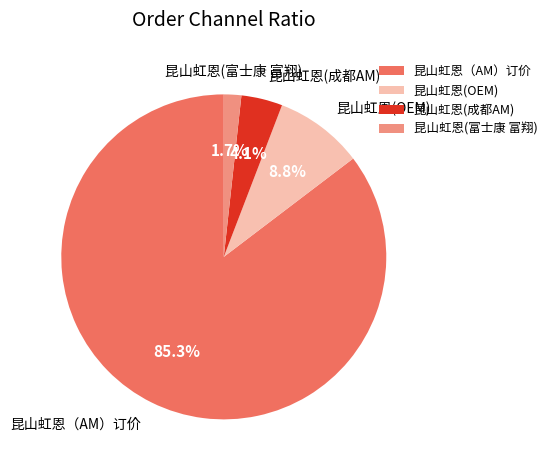

Does 昆山虹恩(成都AM) account for over 50% of the chart?

No